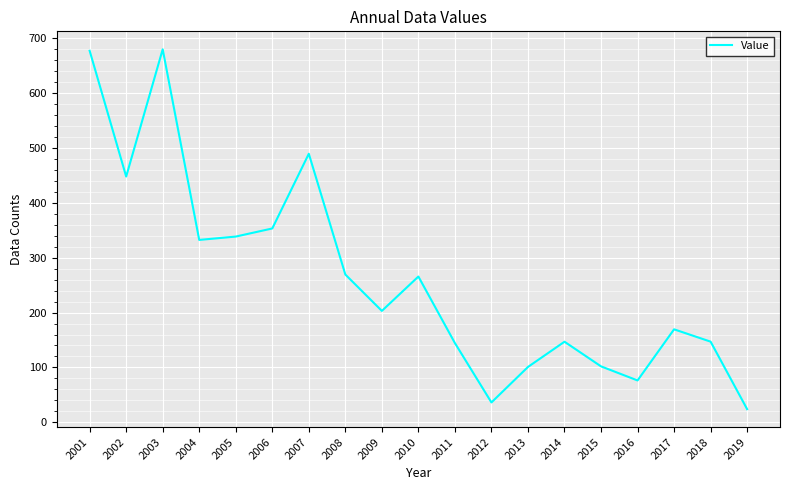

What is the maximum value shown in the chart?

679.6